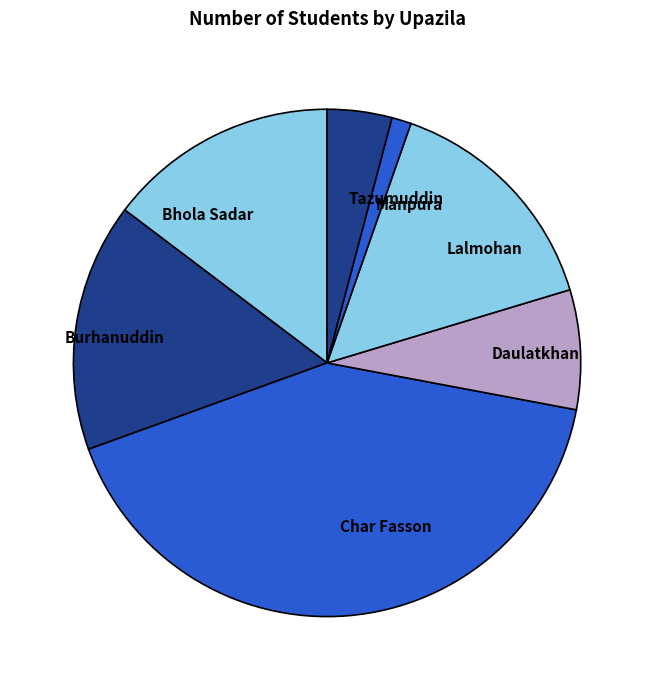

Is it true that Lalmohan is 22% of the pie?

False